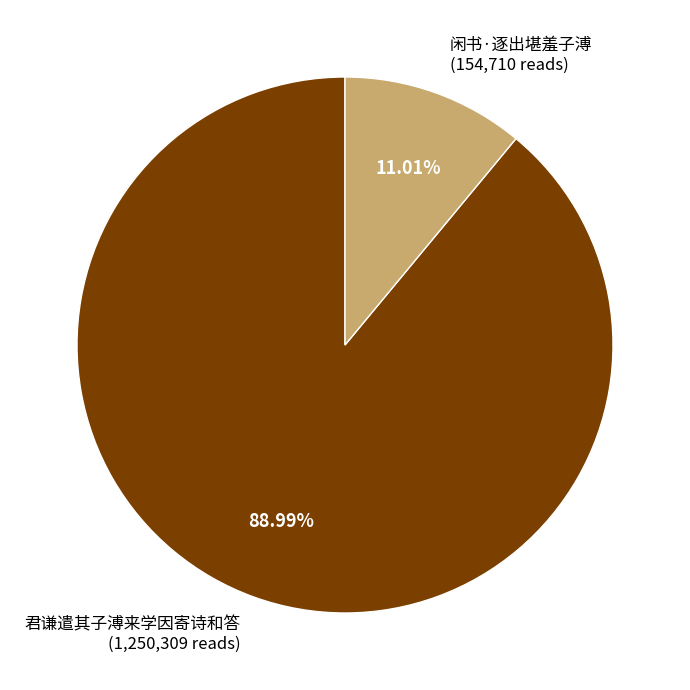

Does any single category account for the majority?

Yes